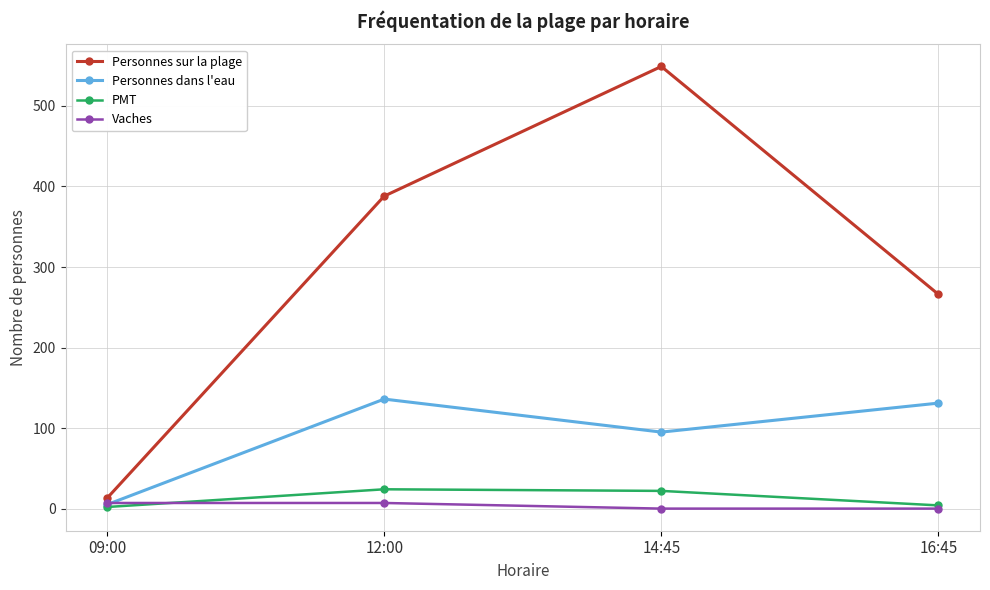

List the series in order of their peak value, lowest first.

Vaches, PMT, Personnes dans l'eau, Personnes sur la plage